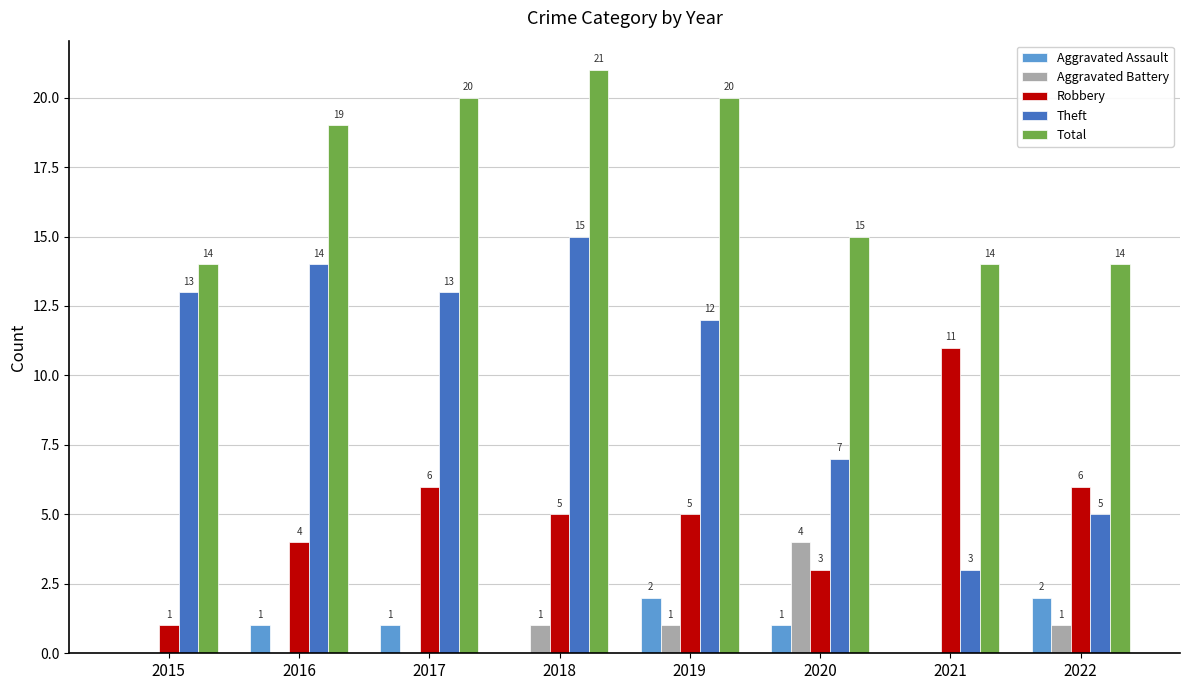

At which category is the sum across all series the highest?

2018